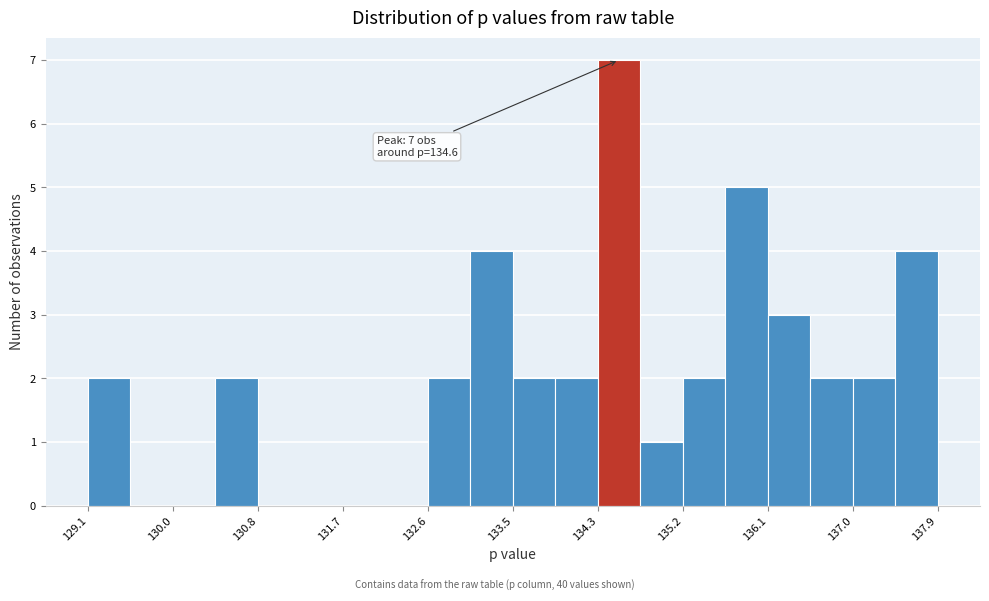

Which range on the x-axis has the tallest bar?

134.3 to 134.8